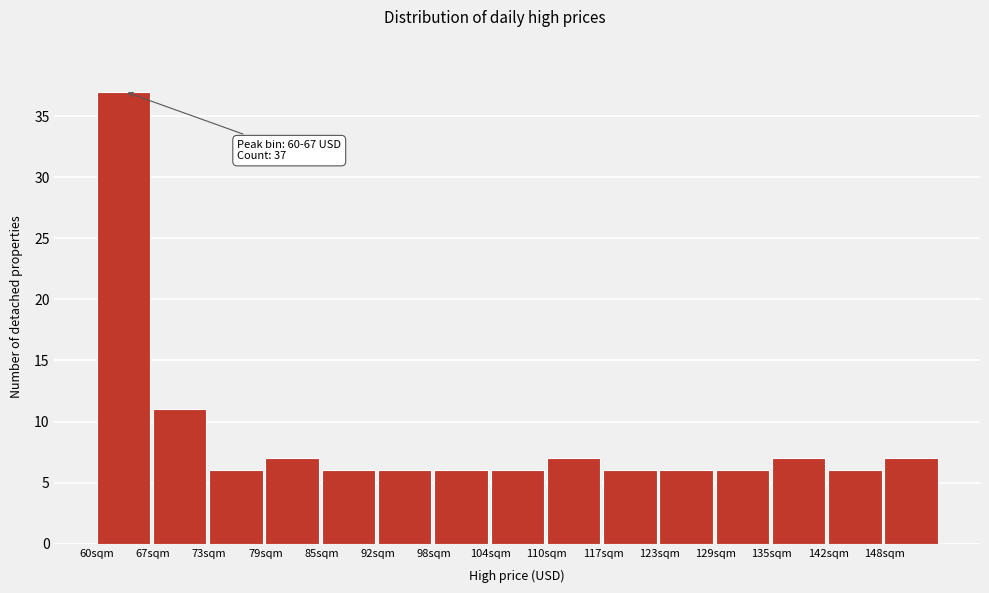

Over which range of the x-axis is the bar tallest?

60 to 67